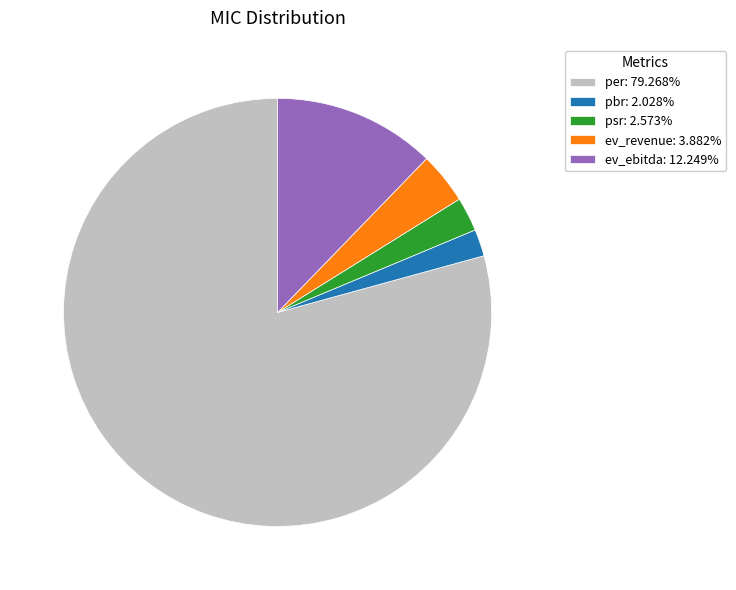

Combined, do psr: 2.573% and ev_ebitda: 12.249% account for over 50%?

No